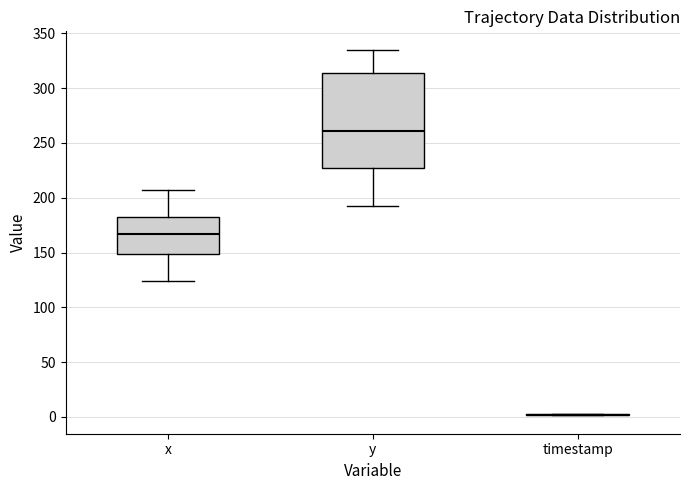

Reading left to right, transcribe this box plot: for each box, give where its median line is, the range the box spans, and where its two whiskers end, as read against the y-axis. The values are not printed on the chart, so give them approximately, as read against the axis.

x: median 165, box 150 to 180, whiskers 125 to 205
y: median 260, box 225 to 315, whiskers 190 to 335
timestamp: box collapsed to a line at 0, whiskers 0 to 5